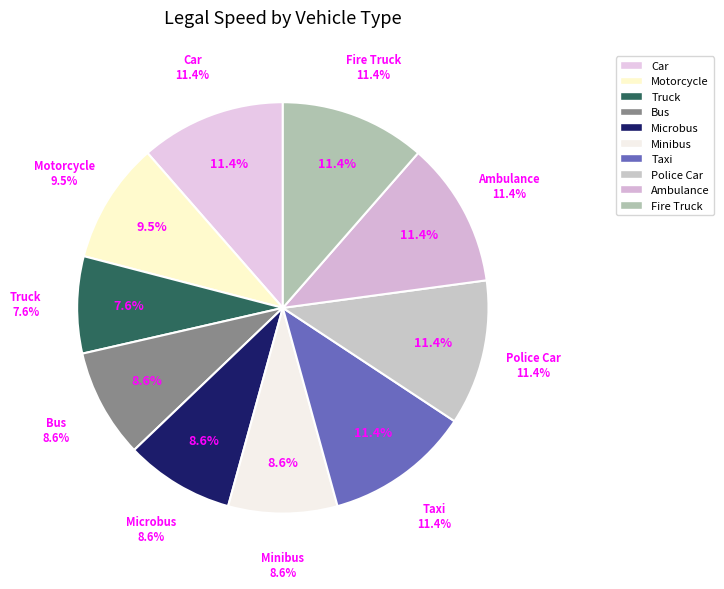

Count the number of slices in the pie.

10